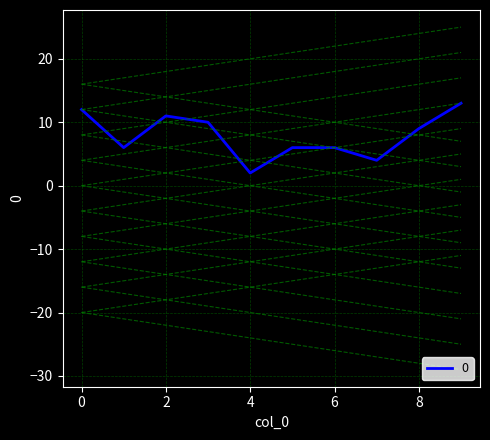

How many points are lower than both their immediate neighbors (excluding endpoints)?

3